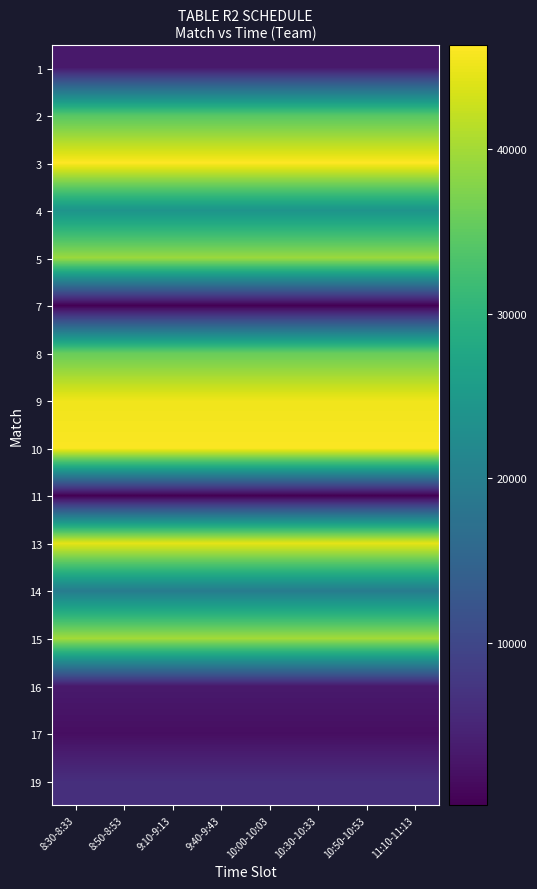

At which category is the sum across all series the highest?

8:30-8:33